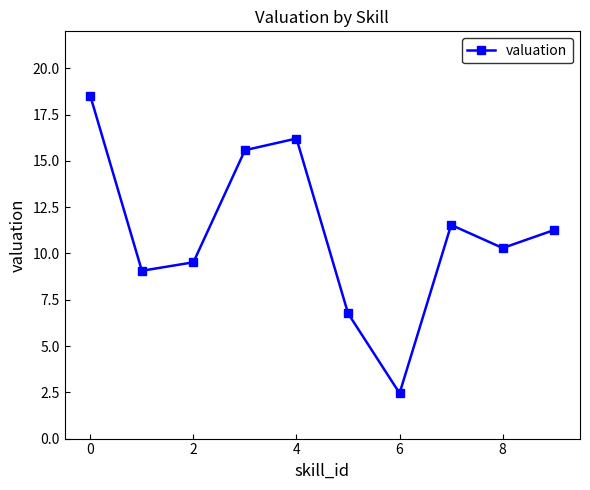

What is the value of the 7th point from the left?

2.4